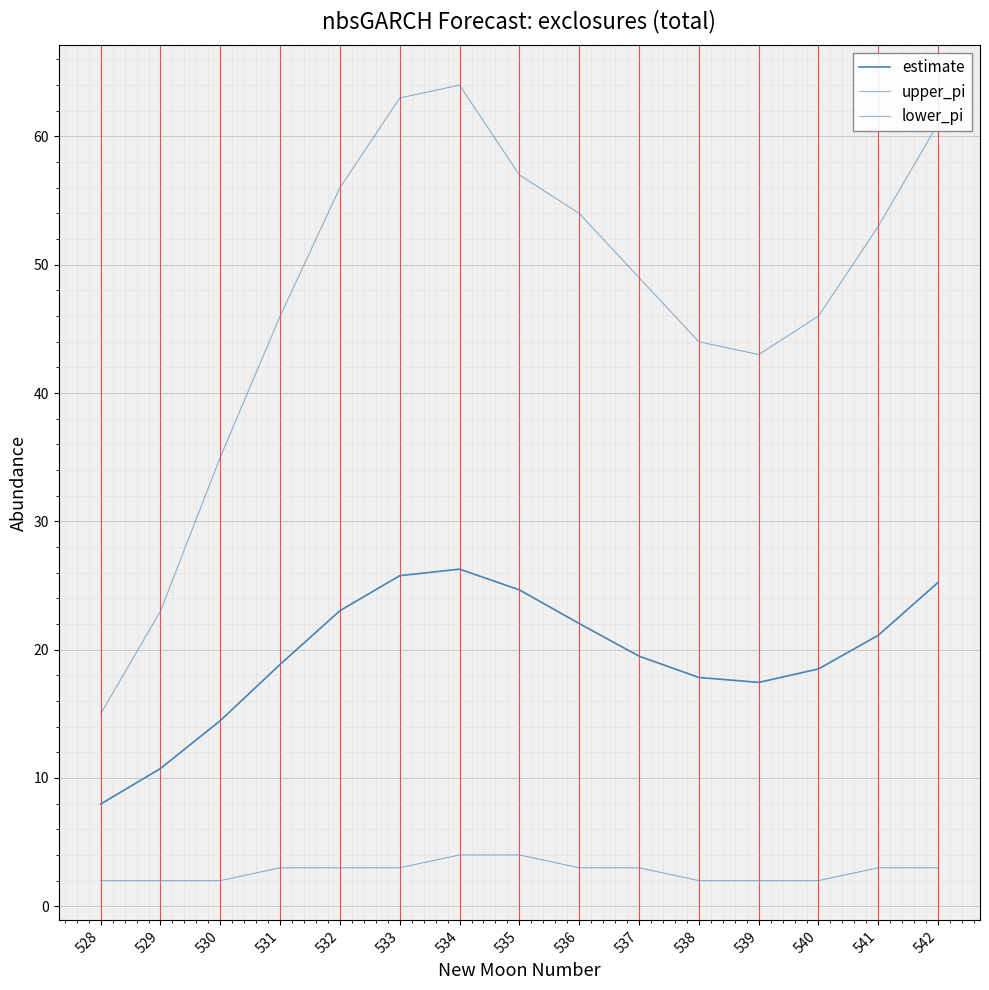

How many lines are shown in the chart?

3